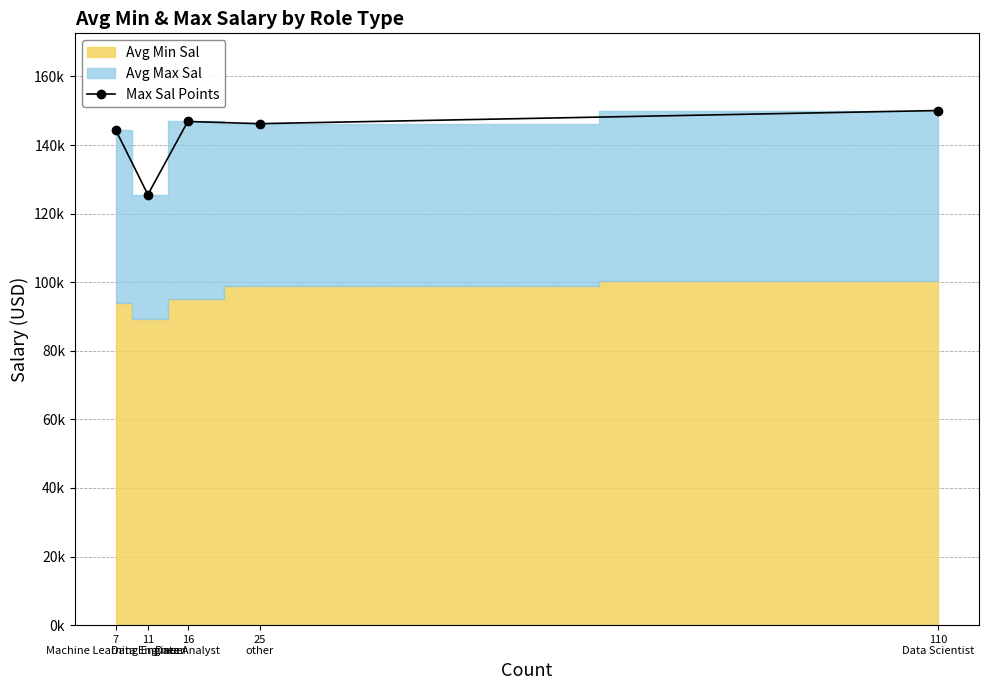

How many points are lower than both their immediate neighbors (excluding endpoints)?

2